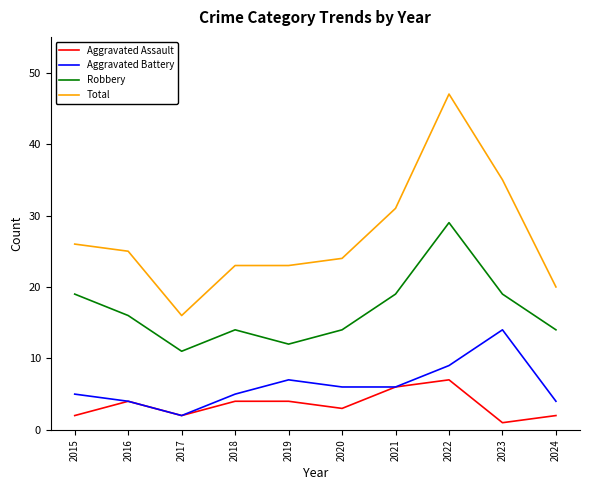

What is the difference between the Aggravated Assault values at 2020 and 2018?

1